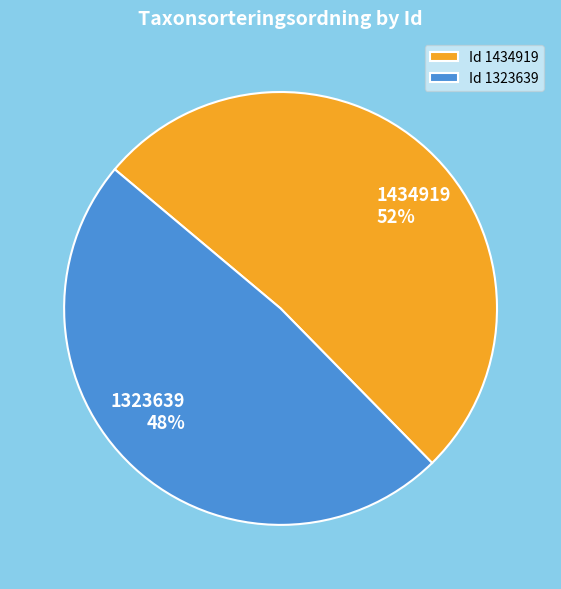

To the nearest percent, what is the average slice percentage?

50%